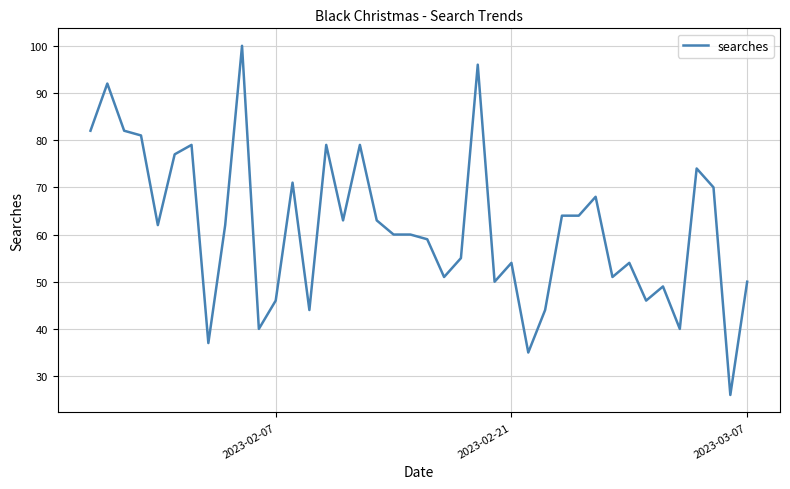

What is the difference between the maximum and minimum values?

74